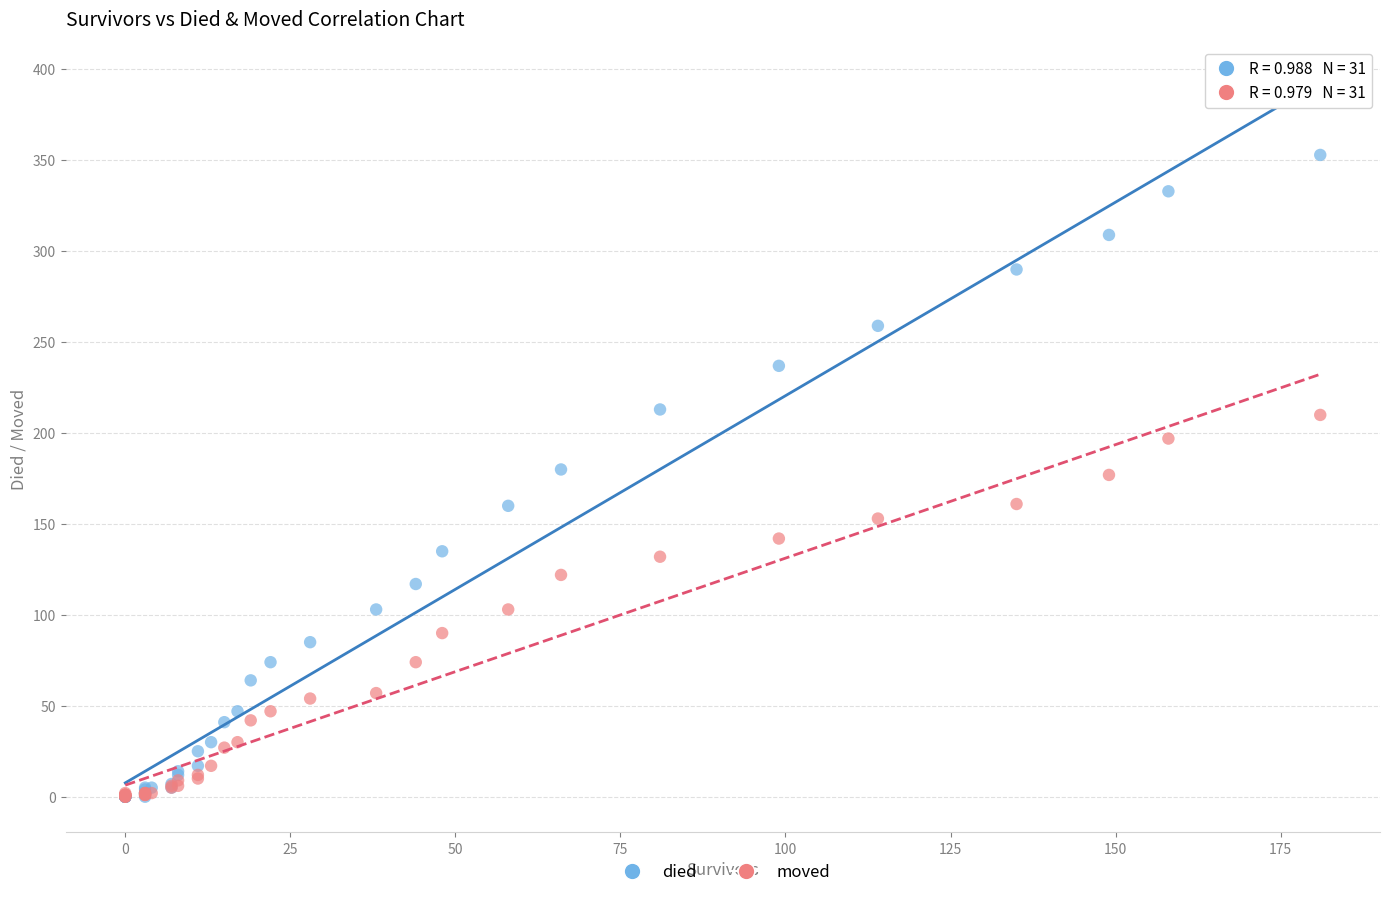

What are all the series names shown in the legend?

died, moved